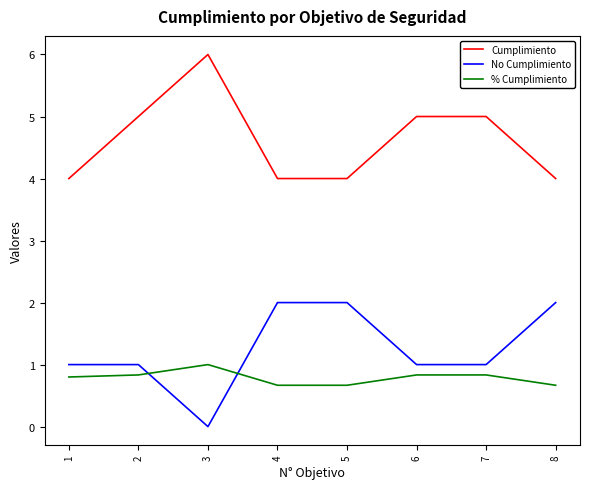

True or false: % Cumplimiento and No Cumplimiento intersect in this chart.

True